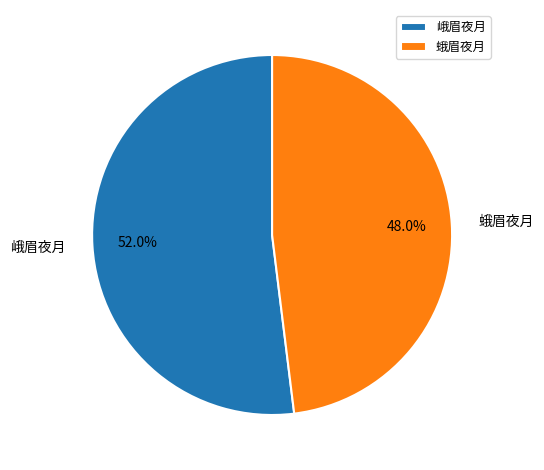

Count the number of slices in the pie.

2